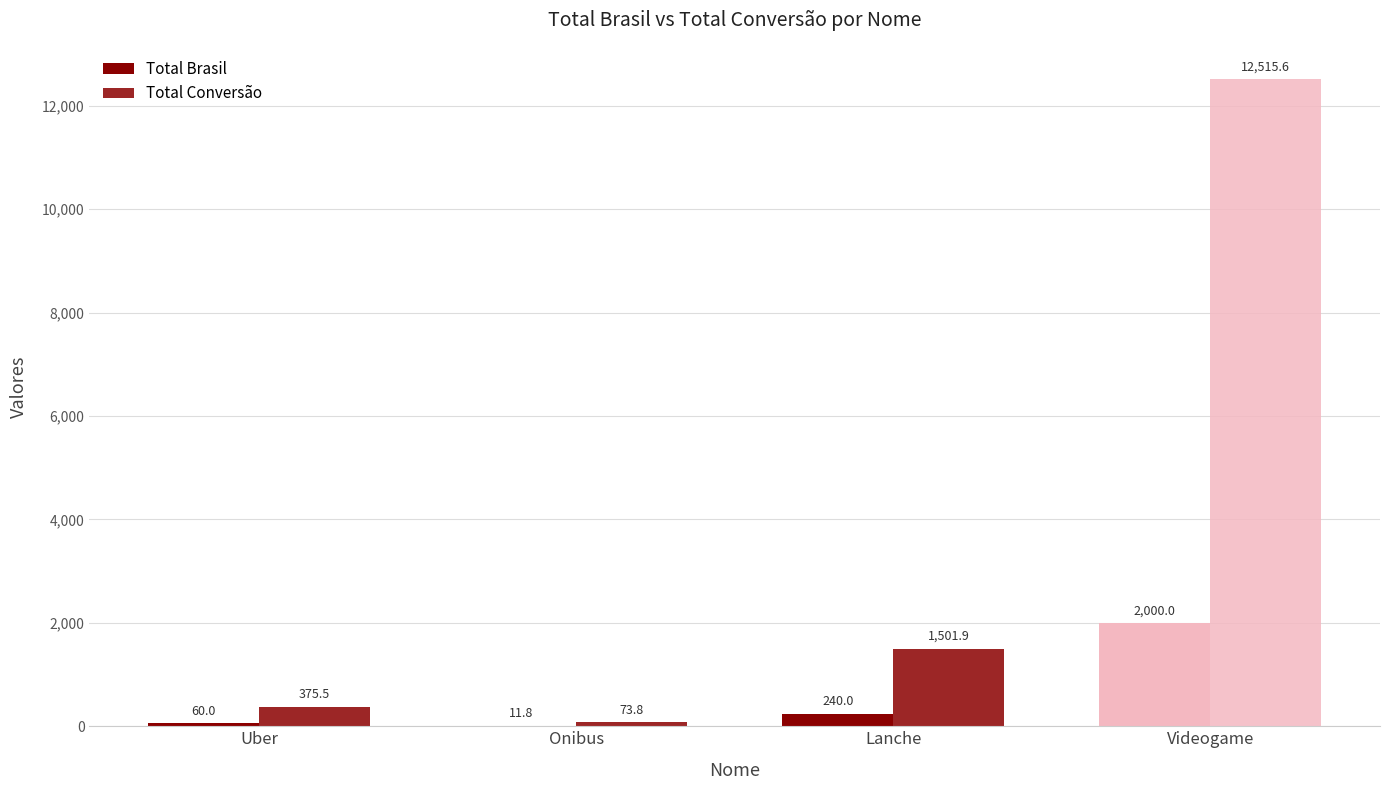

How many groups of bars are there?

4